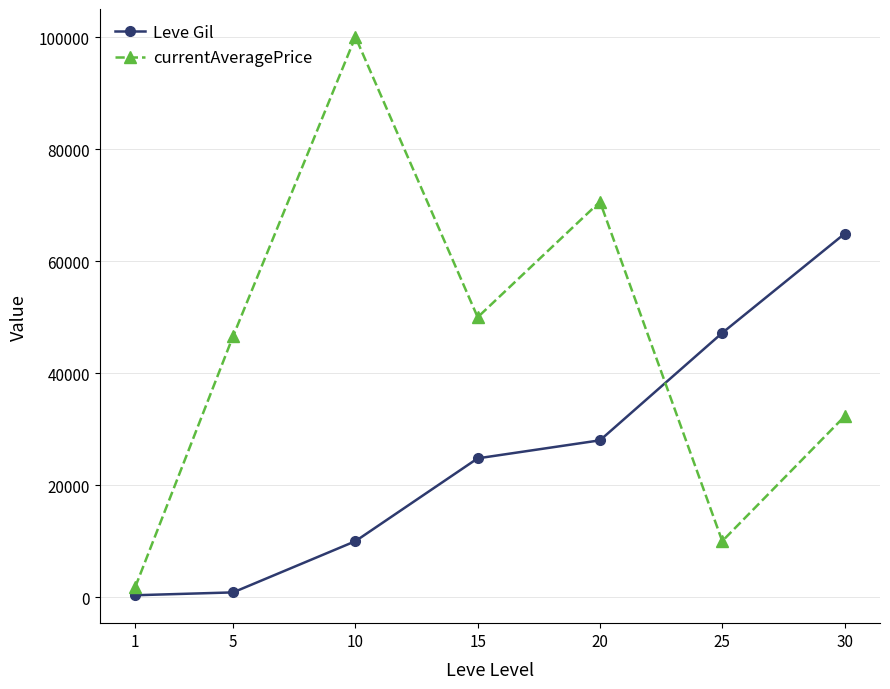

The value of Leve Gil at 15 is 9759. True or false?

False